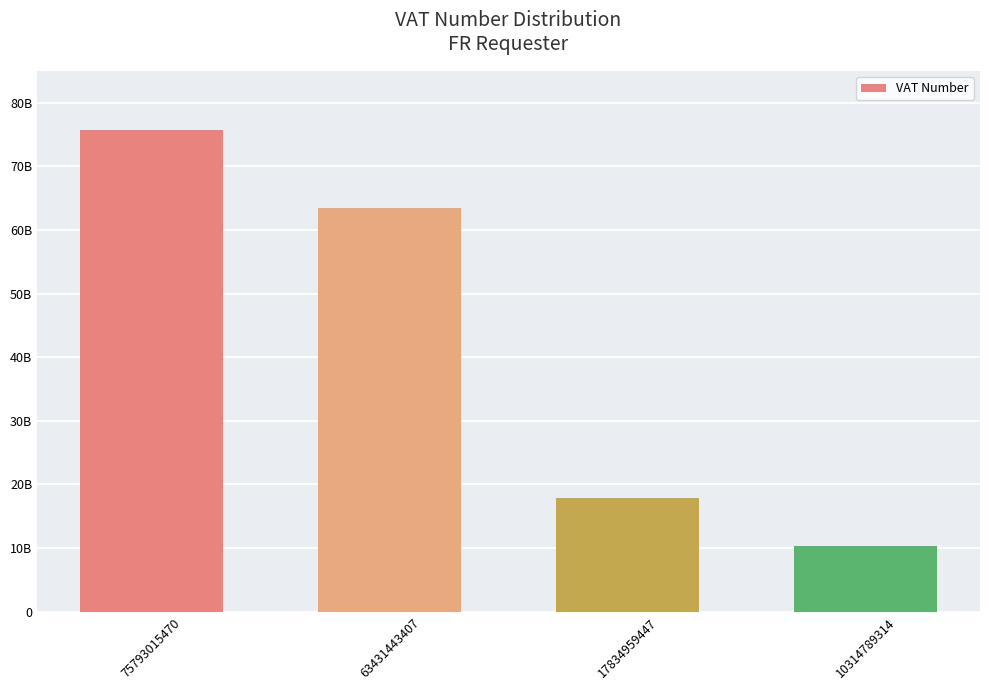

What is the difference between the values at 10314789314 and 75793015470?

65478226156